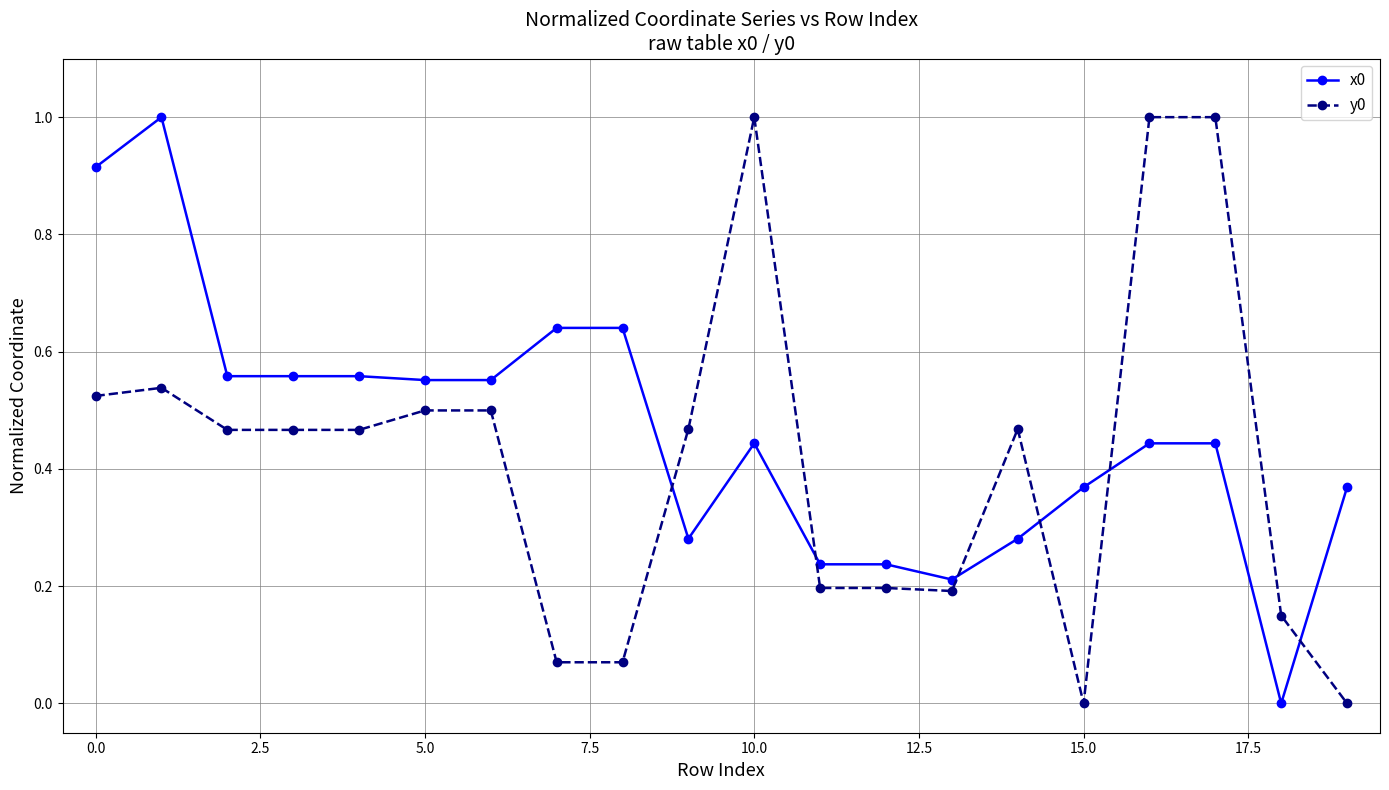

Rank the series by their average value, from highest to lowest.

x0, y0